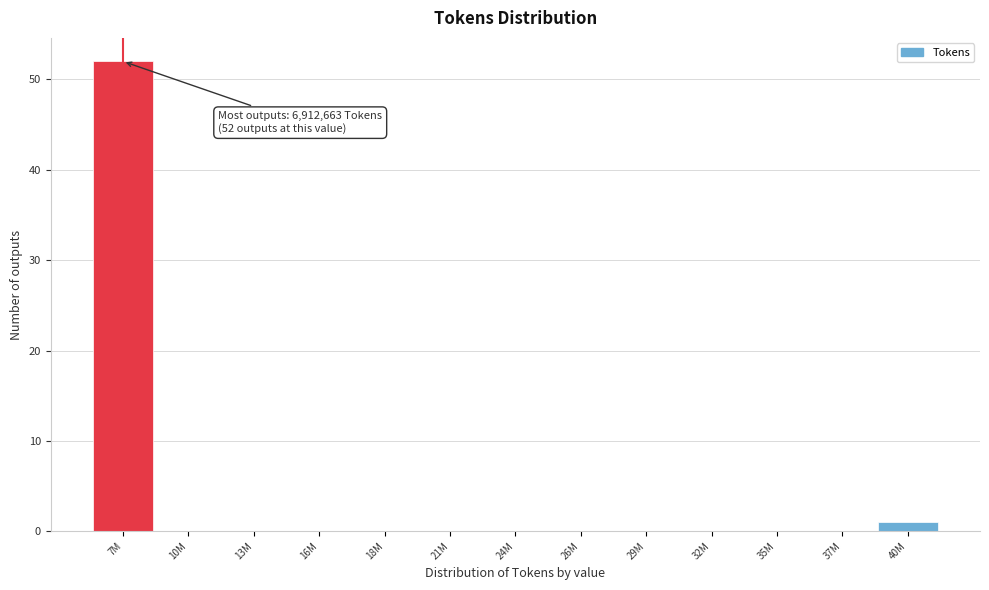

Reading left to right, list all the values displayed in this chart.

7M=52	10M=0	13M=0	16M=0	18M=0	21M=0	24M=0	26M=0	29M=0	32M=0	35M=0	37M=0	40M=1